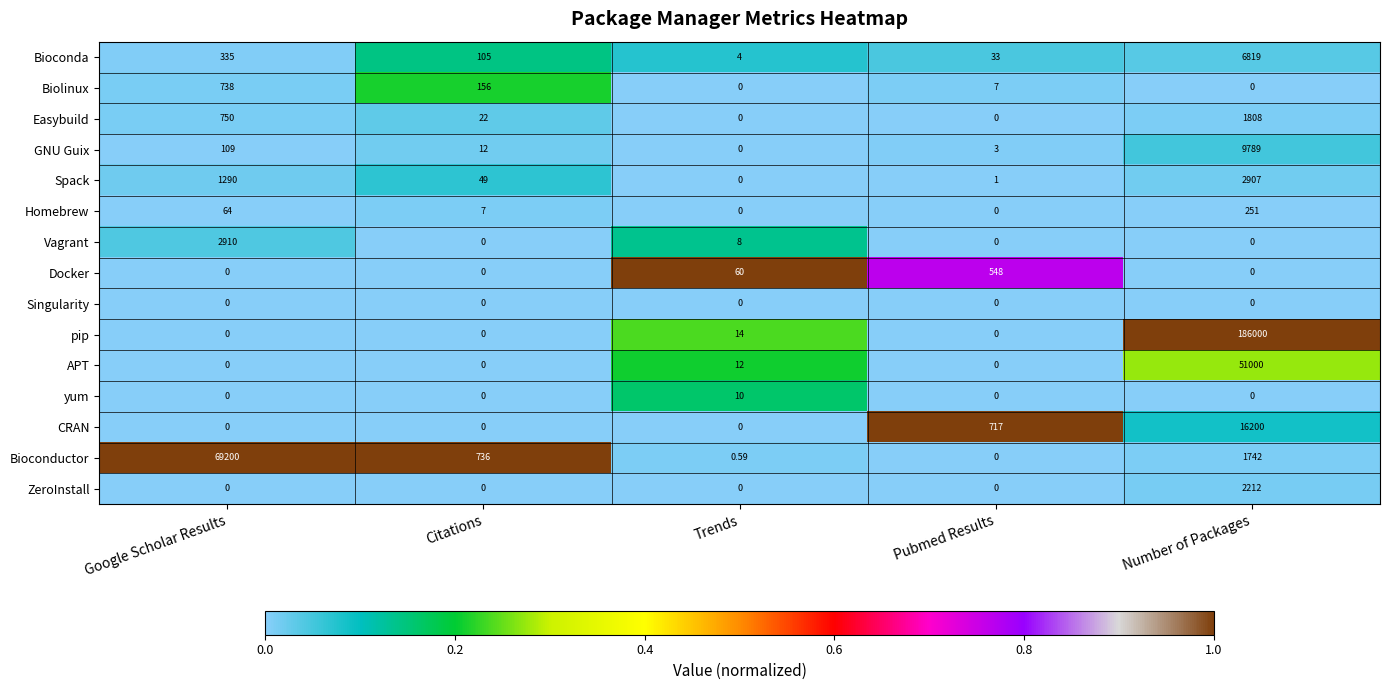

At which category does the chart reach its peak across all series?

Number of Packages